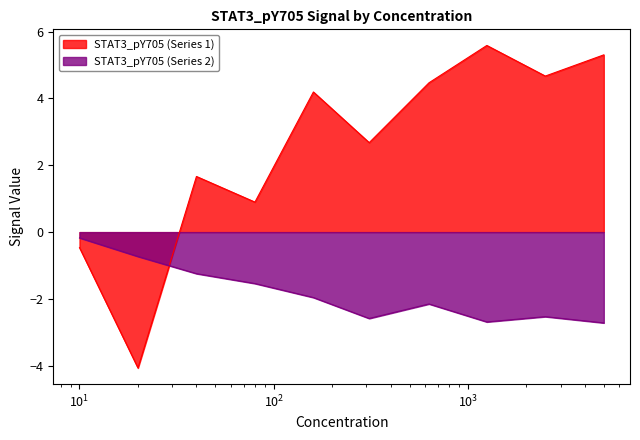

How many values in the STAT3_pY705 (Series 2) series are below -1?

8